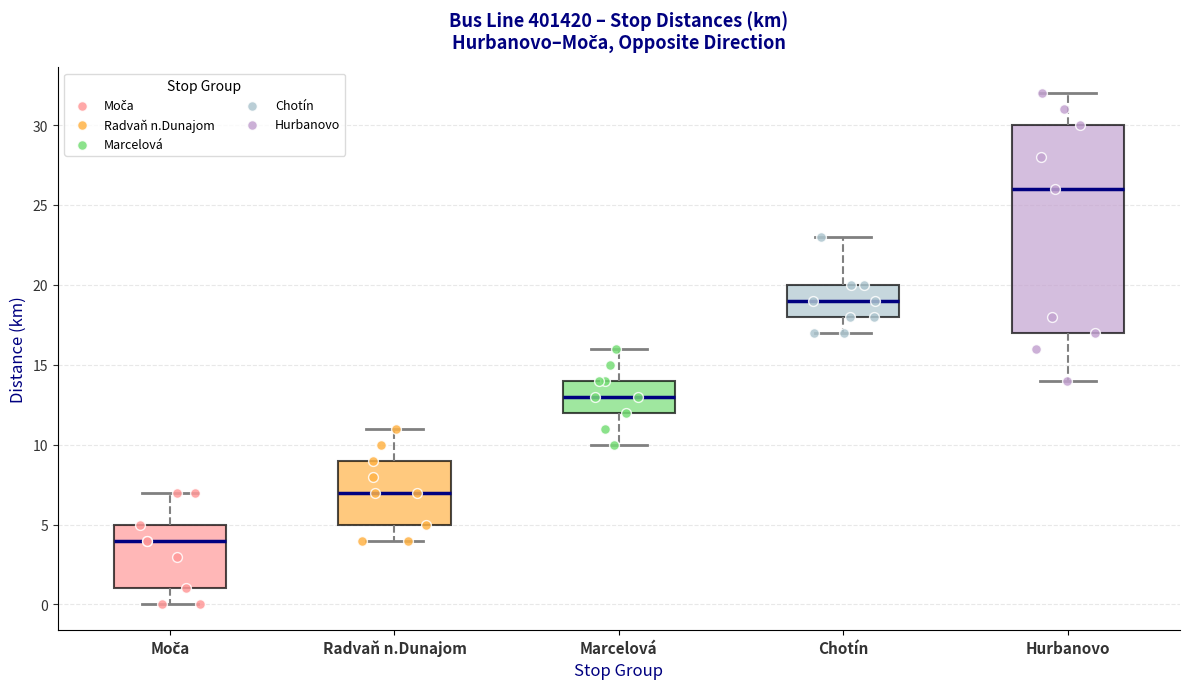

Which box's median line is the highest?

Hurbanovo